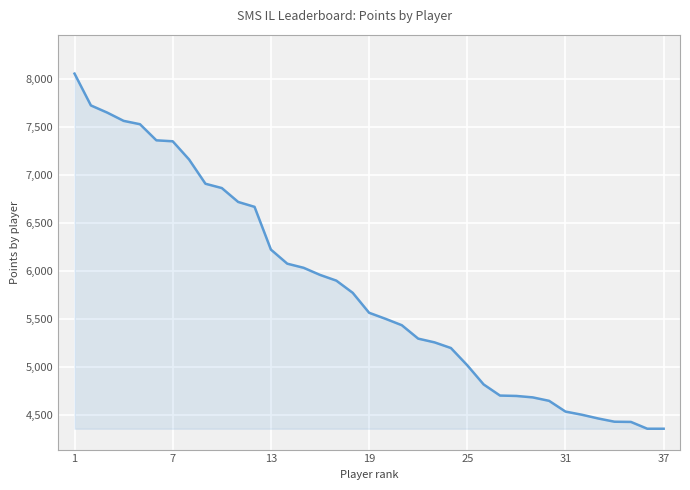

What is the difference between the maximum and minimum values?

3705